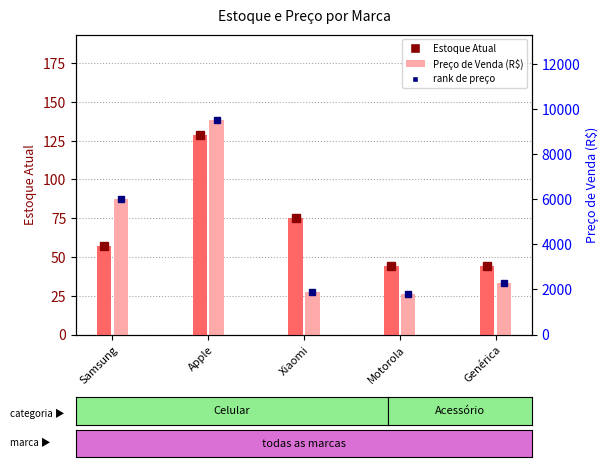

Rank the series by their maximum value, from lowest to highest.

Estoque Atual, Preço de Venda (R$)